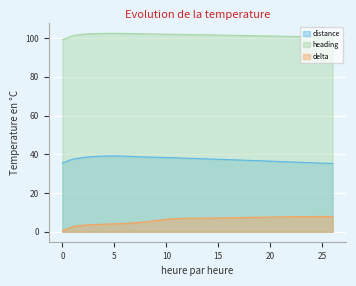

Rank the series at 5 from lowest to highest value.

delta, distance, heading